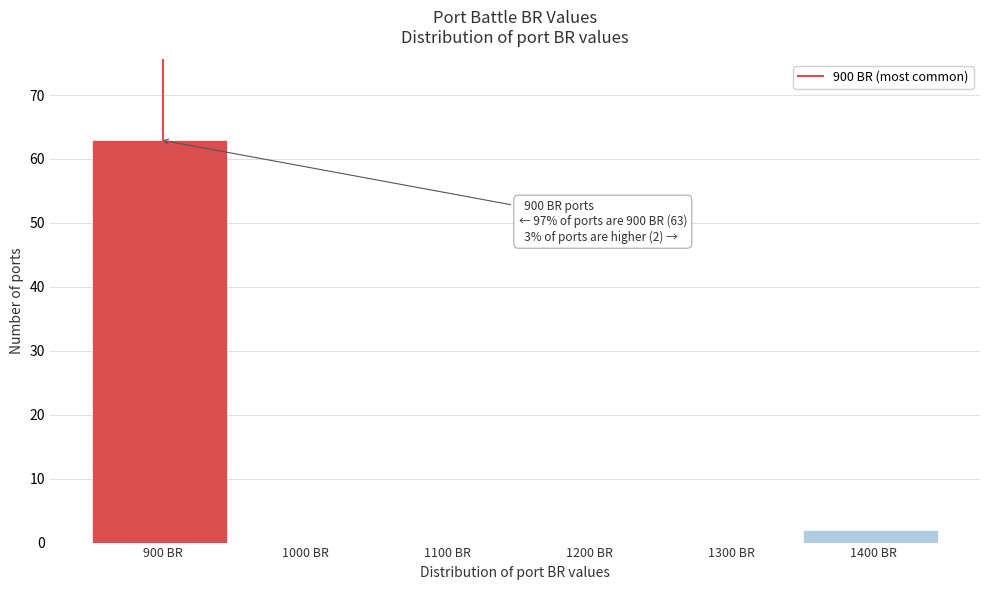

Over which range of the x-axis is the bar tallest?

850 to 950